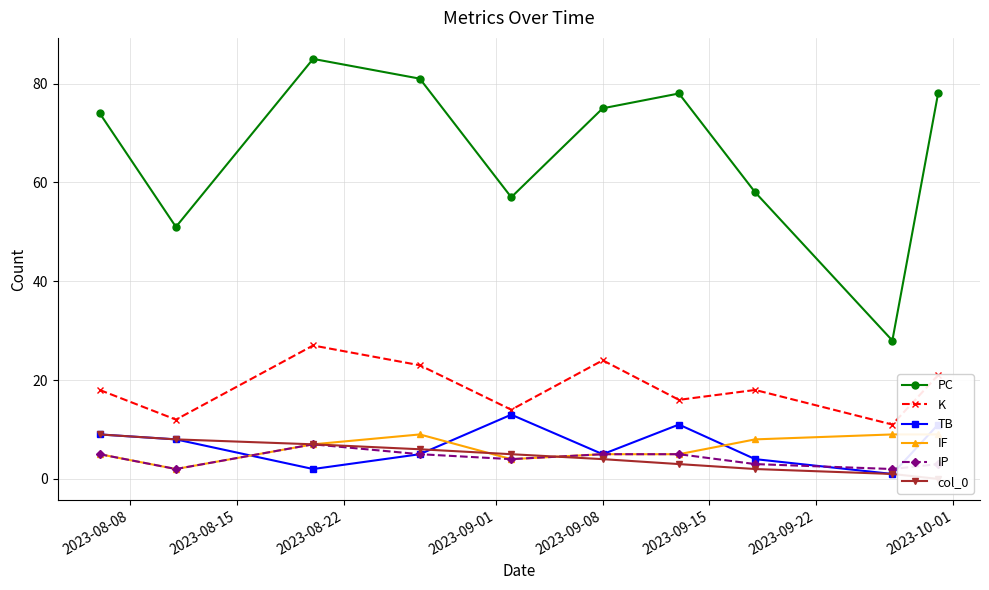

True or false: TB and PC intersect in this chart.

False